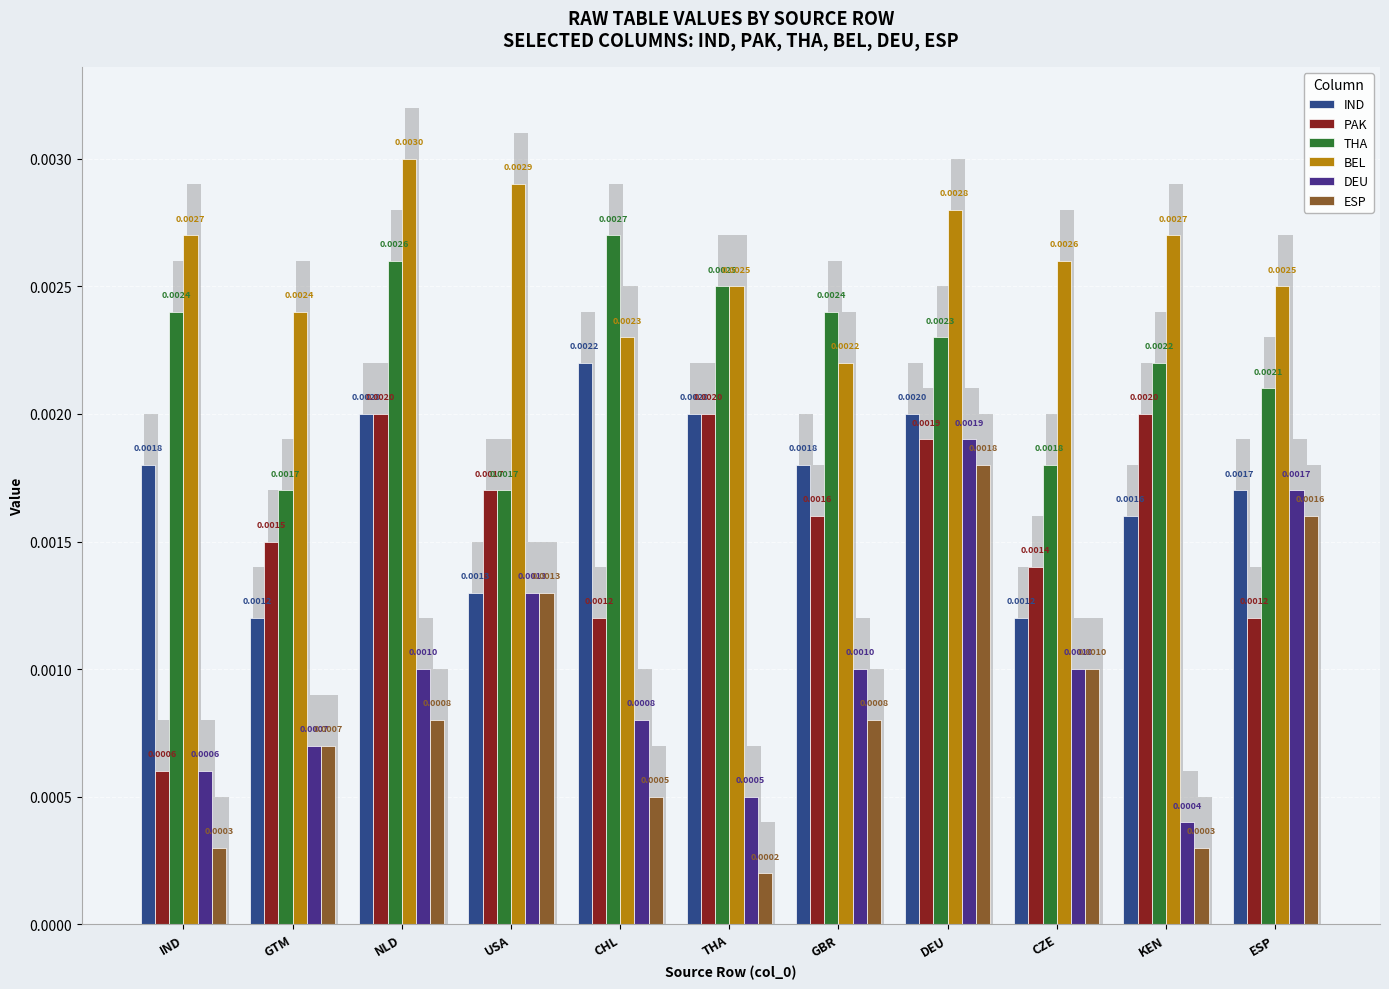

Are the bars horizontal?

No